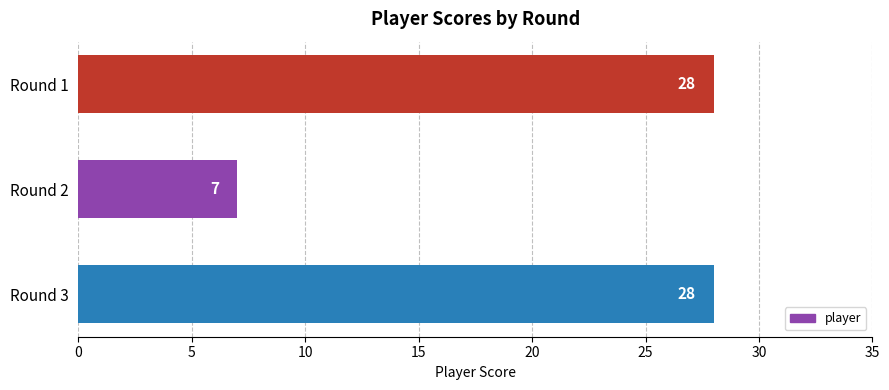

What is the difference between the maximum and minimum values?

21